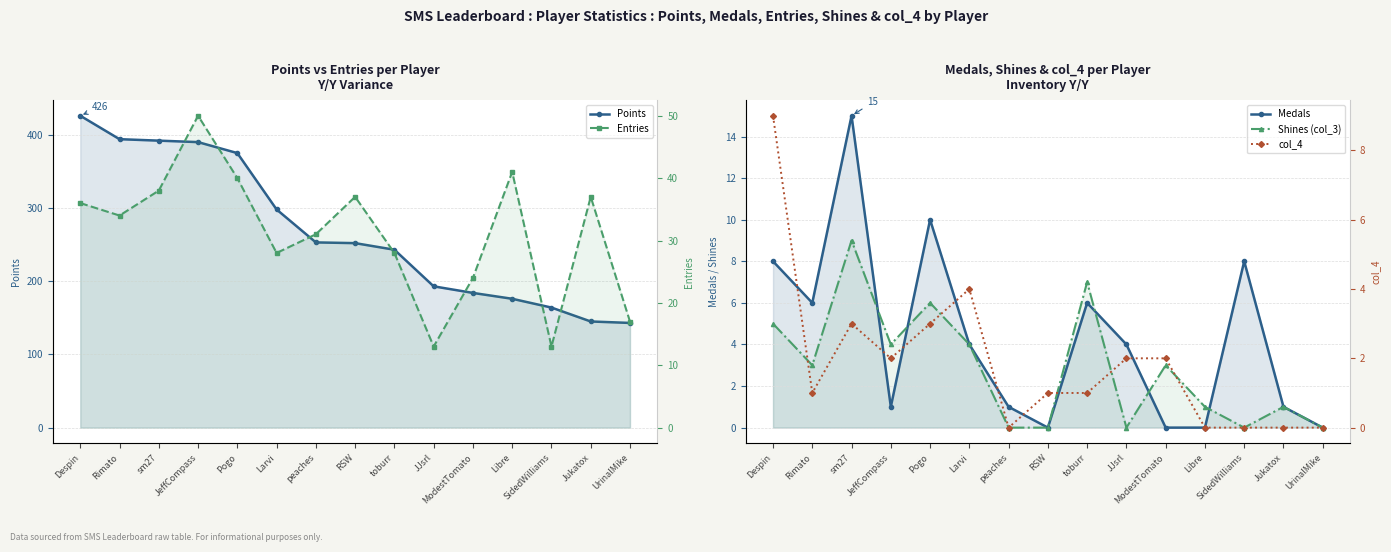

Which has a higher value, SidedWilliams or Despin?

Despin